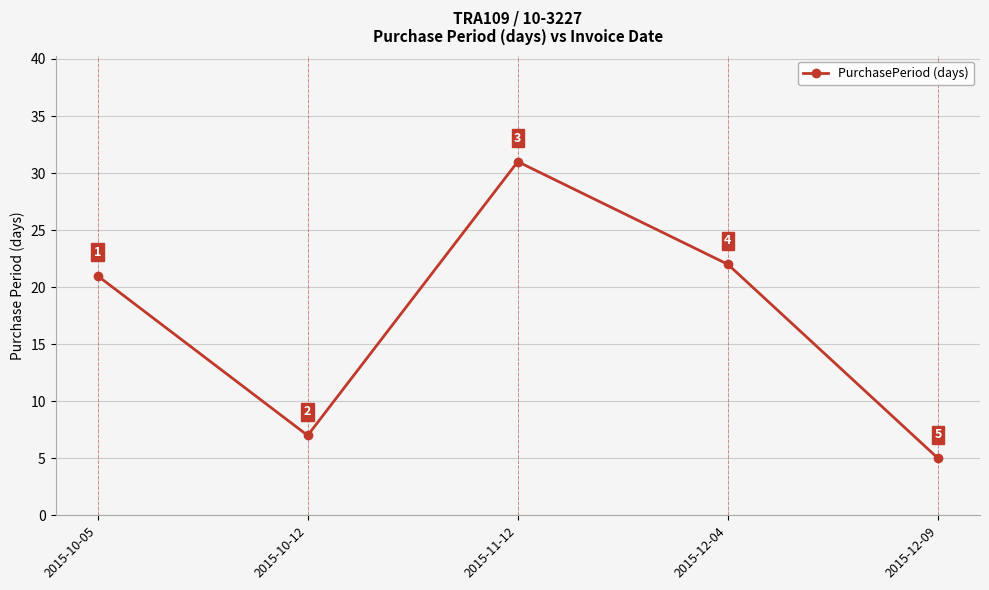

What is the average value?

17